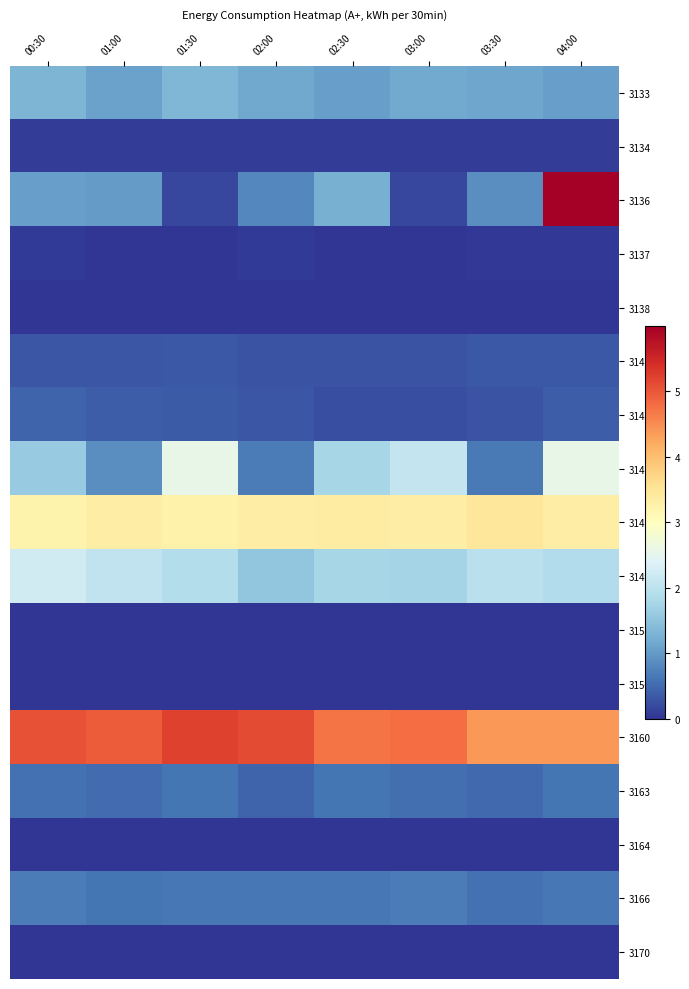

What is the spread (max minus min) of values at 02:30?

4.7